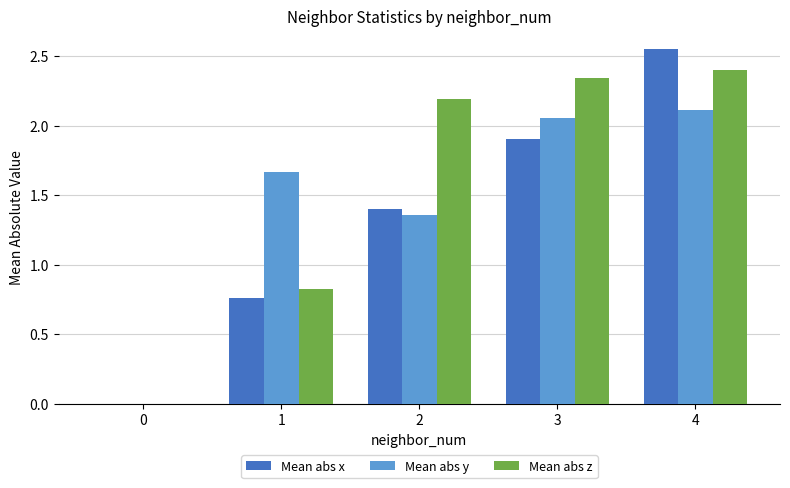

Count the number of categories in the chart.

5